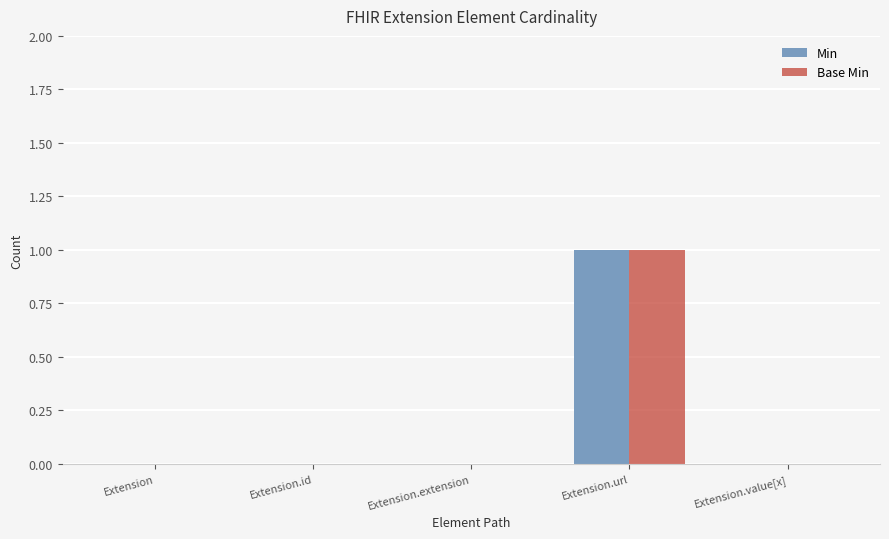

At which label does Base Min reach its peak?

Extension.url